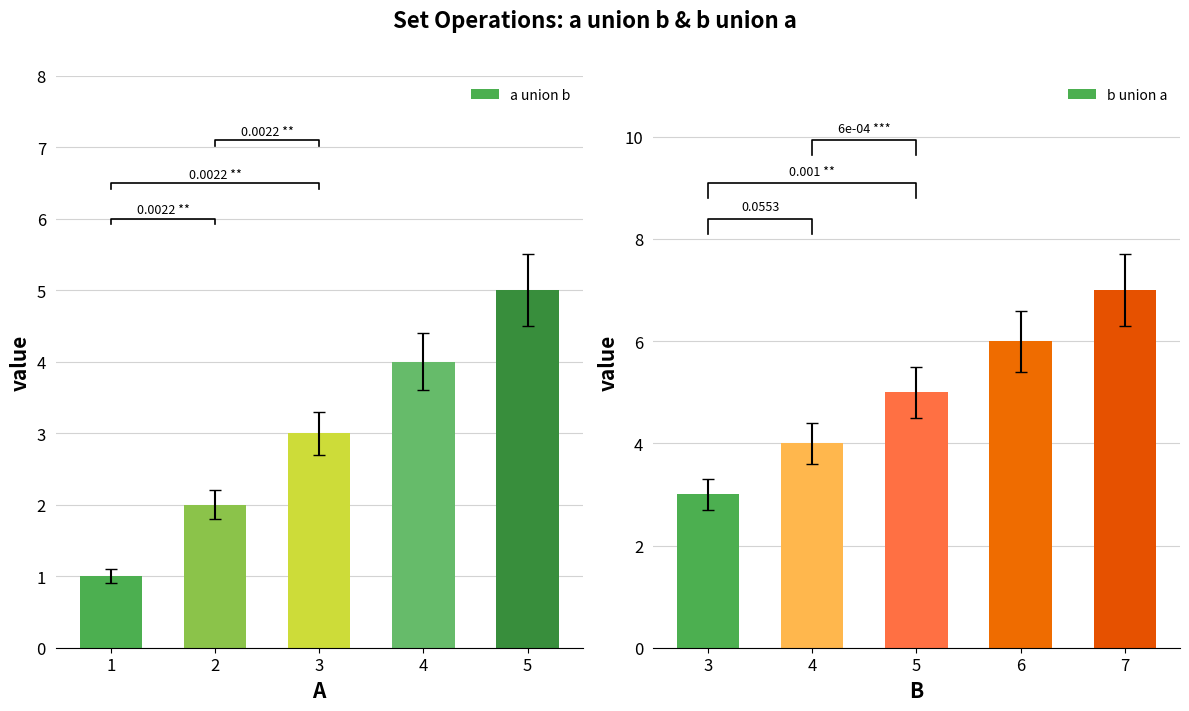

What is the difference between the maximum and minimum values in the b union a series?

4